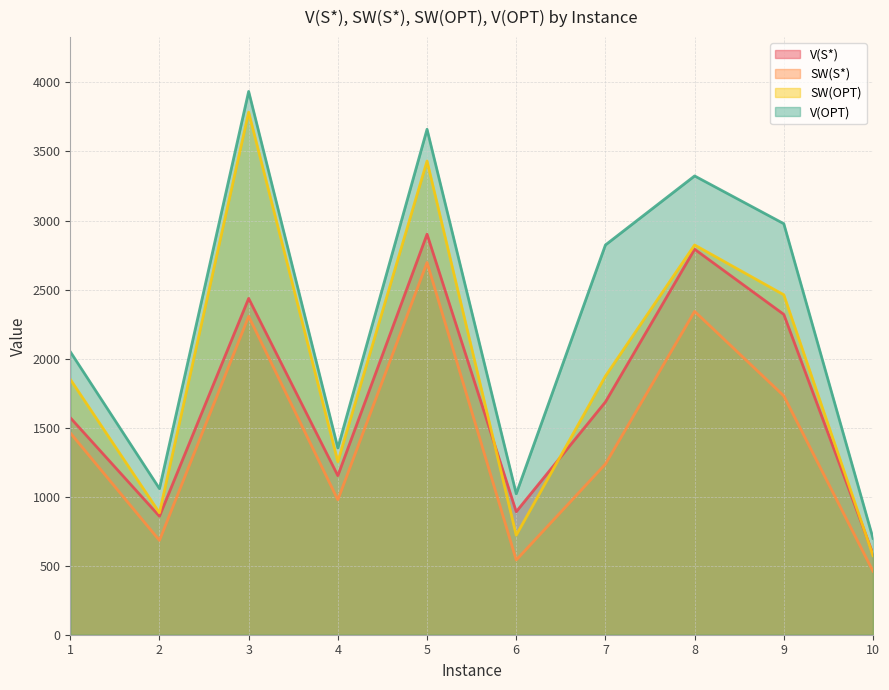

Which series has the largest total across all categories?

V(OPT)